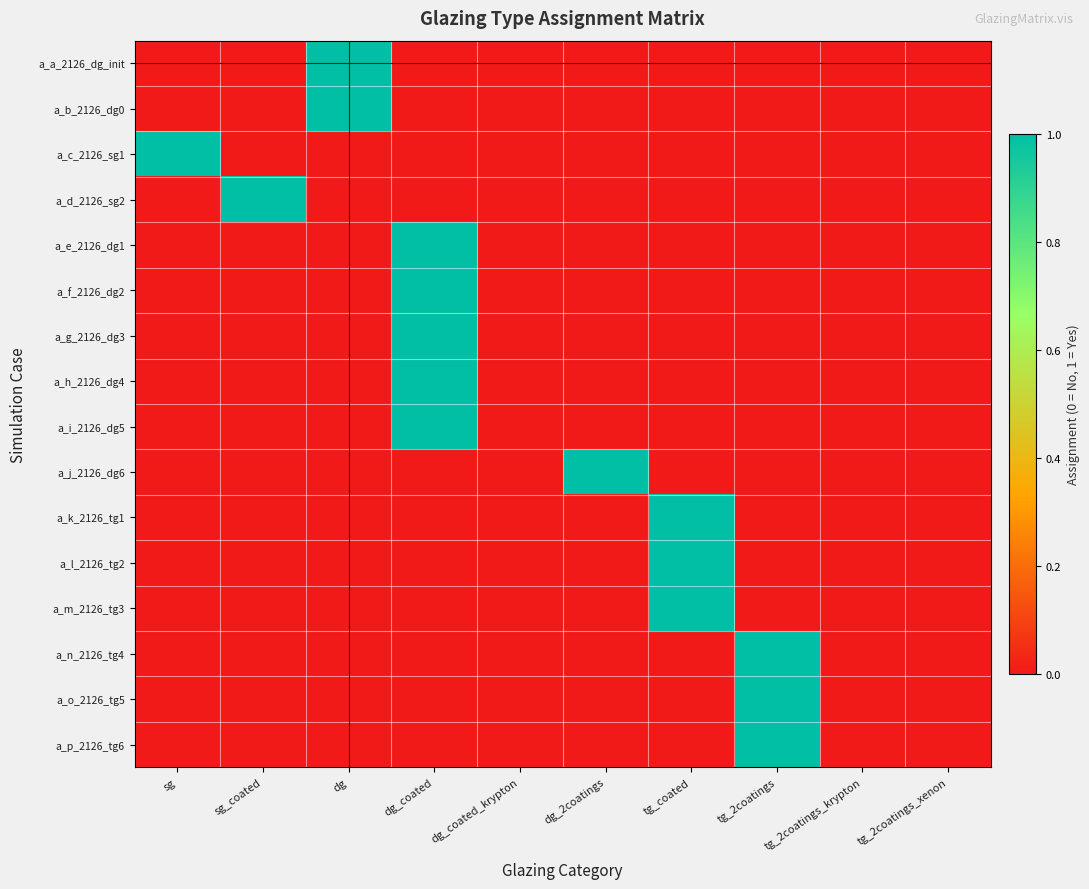

What is the total value across all series at tg_coated?

3